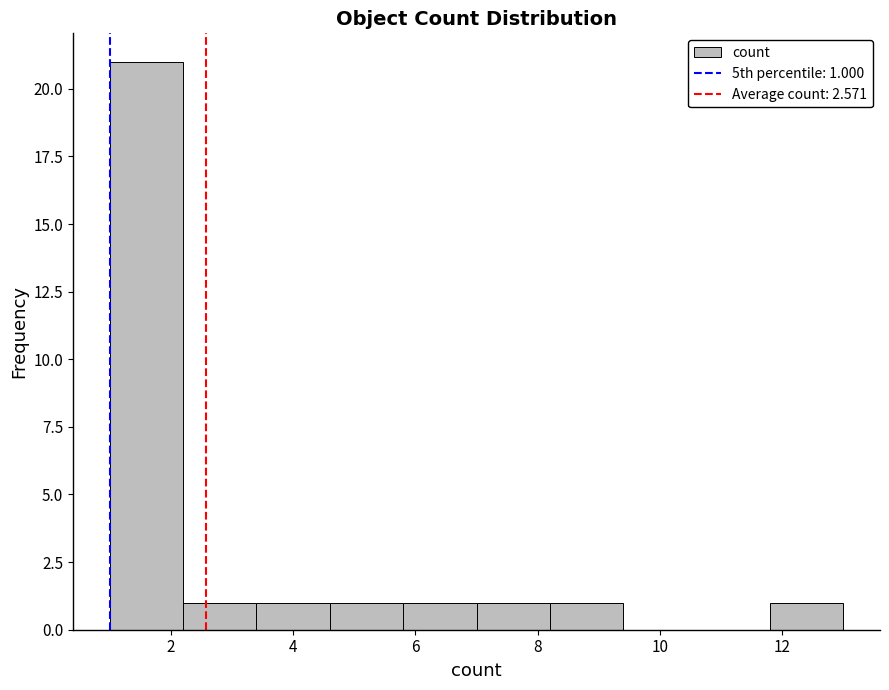

Which range on the x-axis has the tallest bar?

1.0 to 2.2